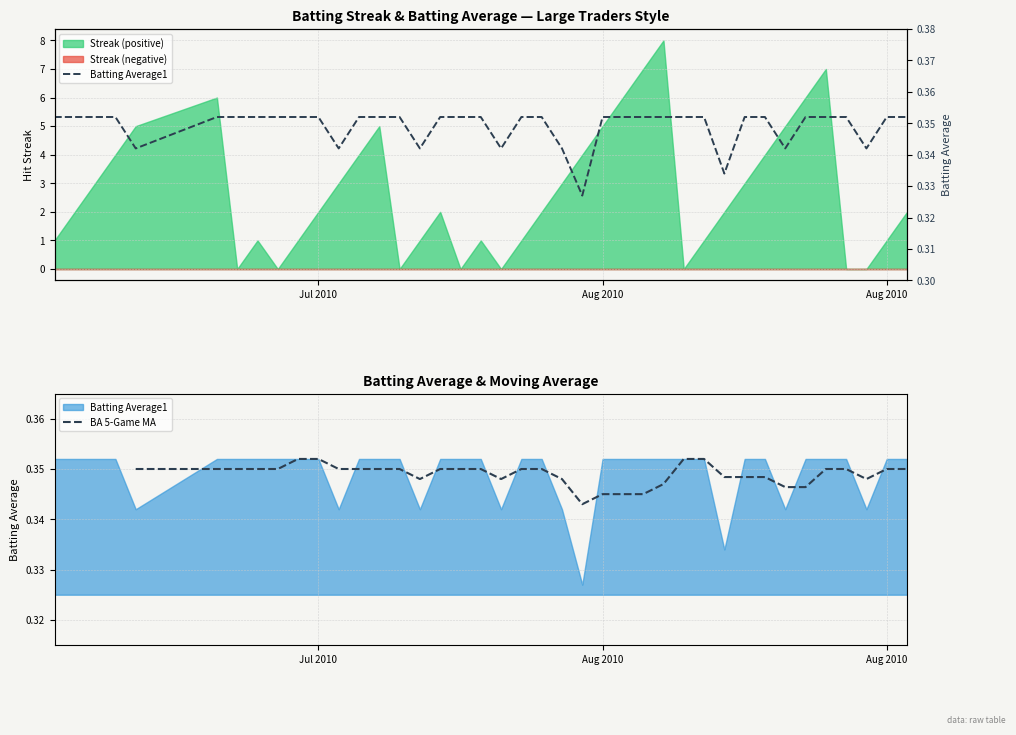

What is the sum of all values?

14.0